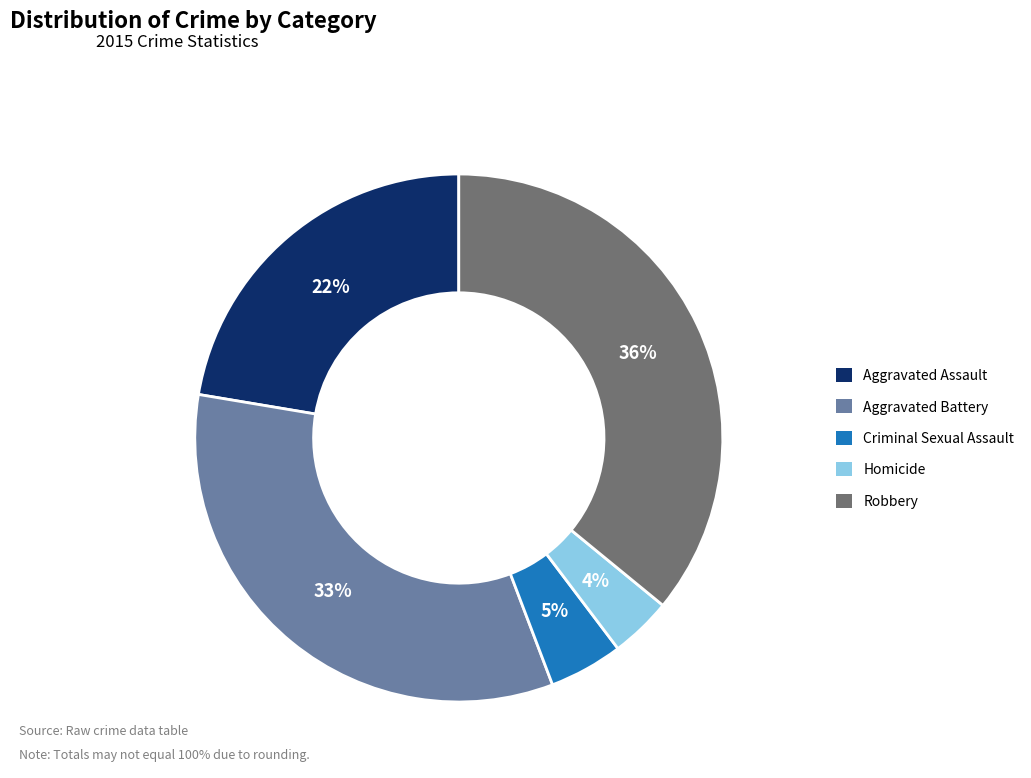

What is the ratio of the value at Homicide to the value at Aggravated Assault?

0.2